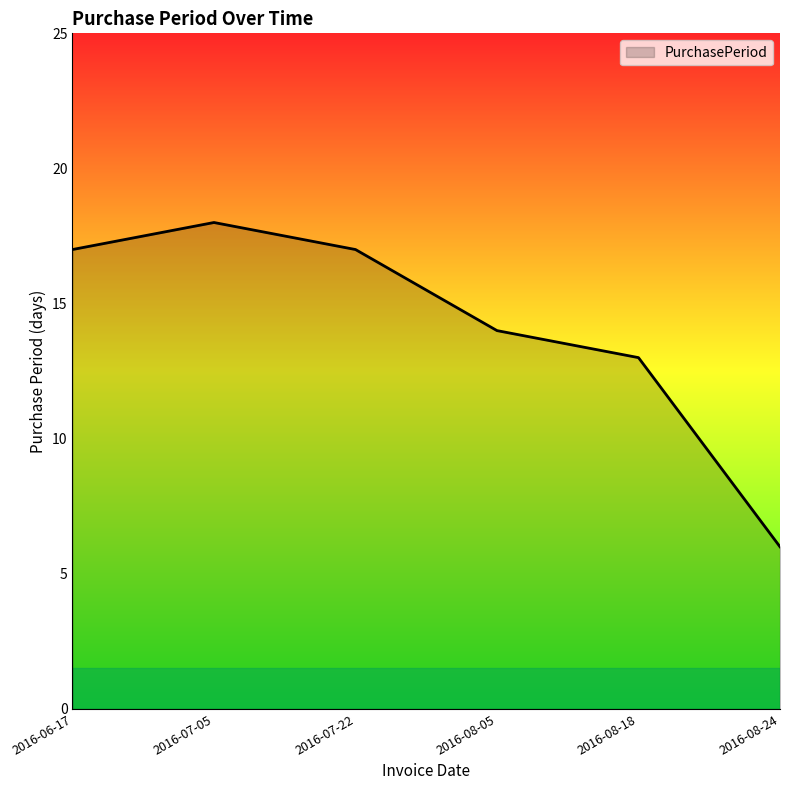

Which label corresponds to the largest value in the chart?

2016-07-05